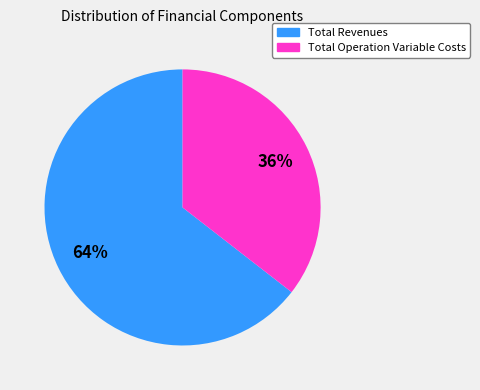

Count the number of slices in the pie.

2